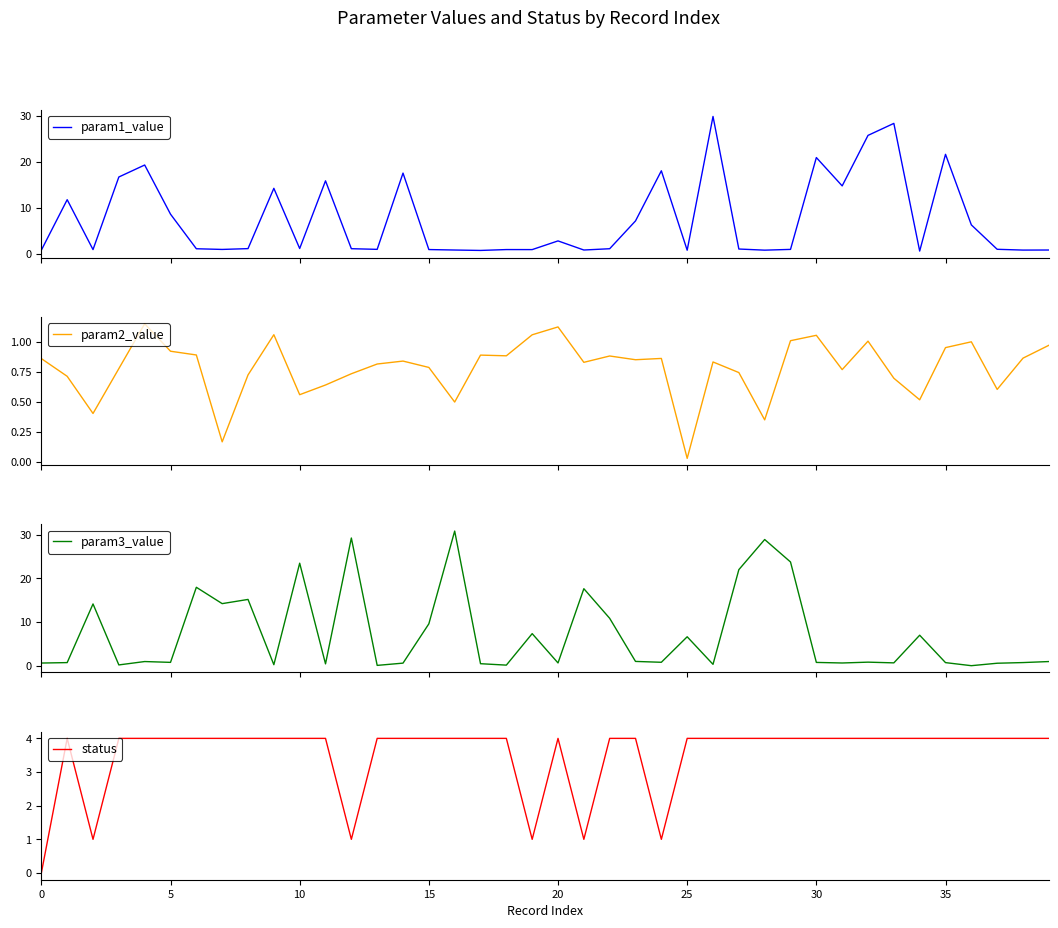

What are all the series names shown in the legend?

param1_value, param2_value, param3_value, status